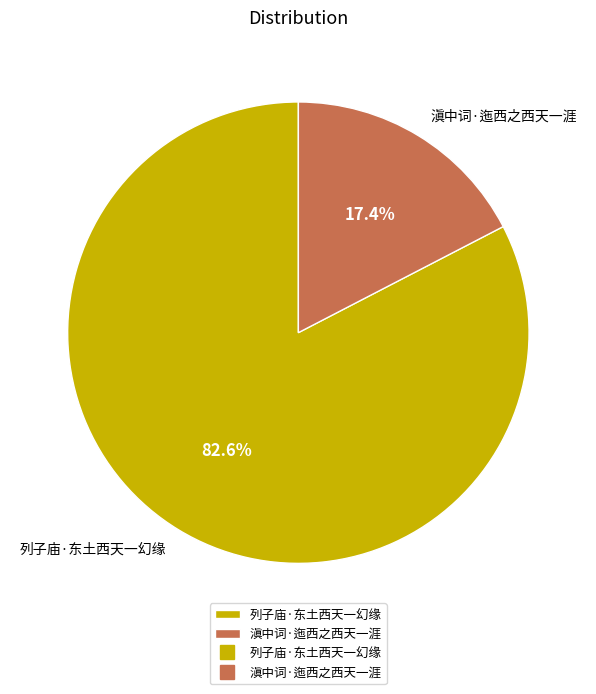

Rank the categories by value from highest to lowest.

列子庙·东土西天一幻缘, 滇中词·迤西之西天一涯